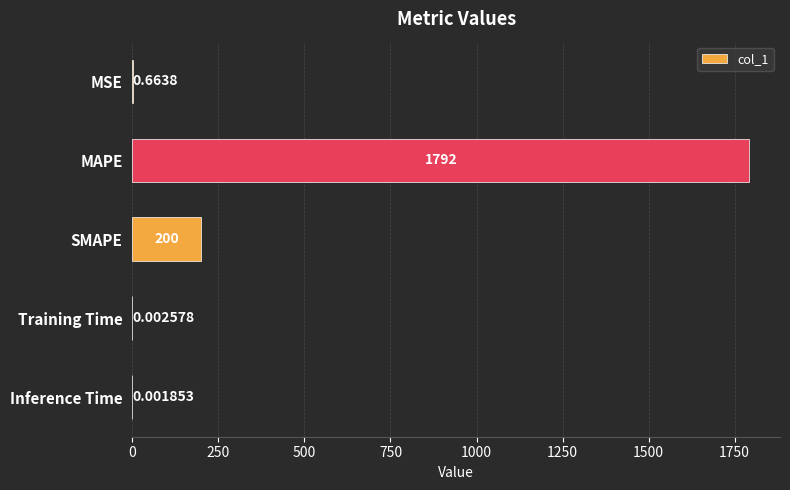

Are the bars grouped side by side (vs. stacked)?

No